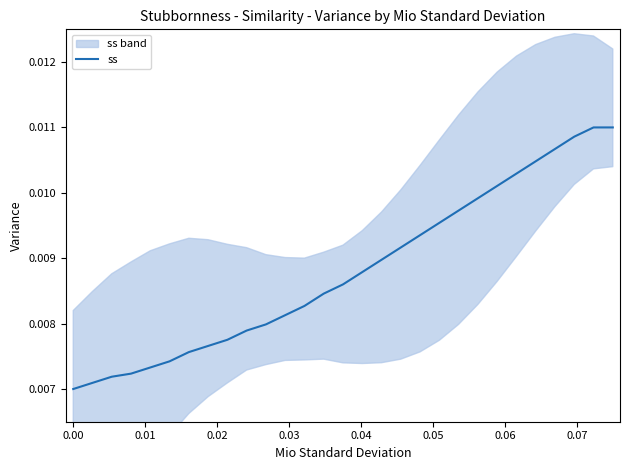

True or false: the data shows 0.0 at 16.

False